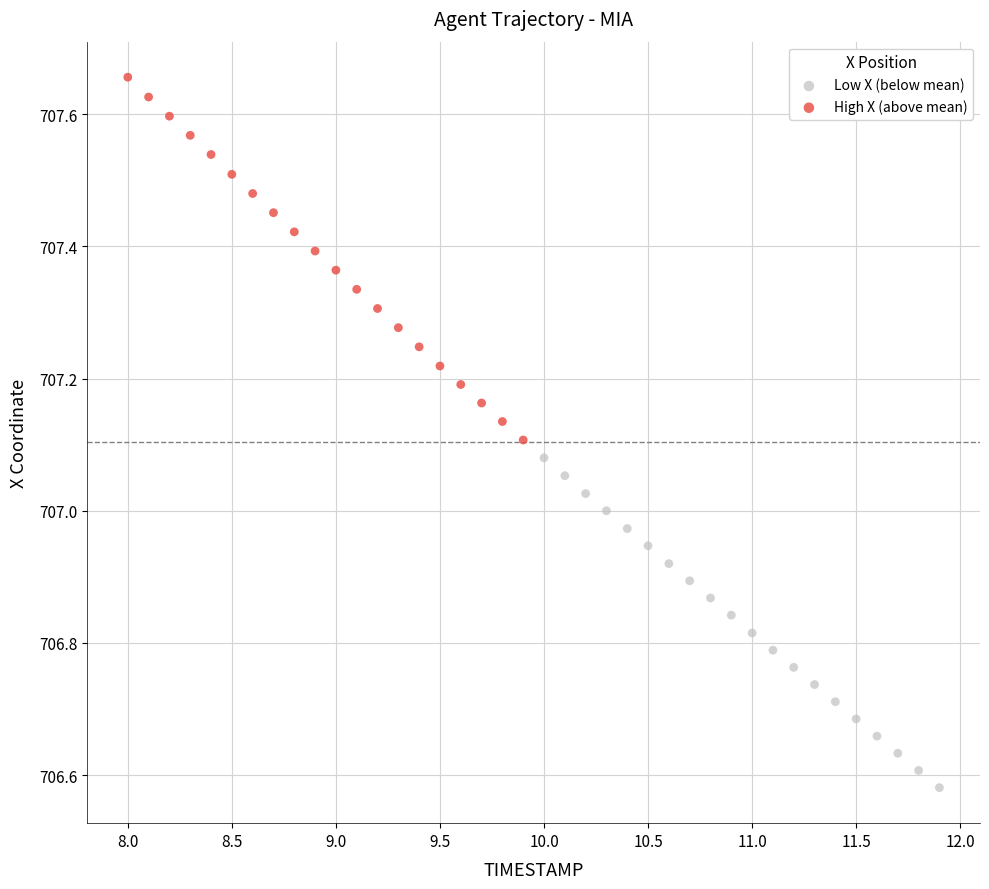

Which series contains the highest Y value?

High X (above mean)